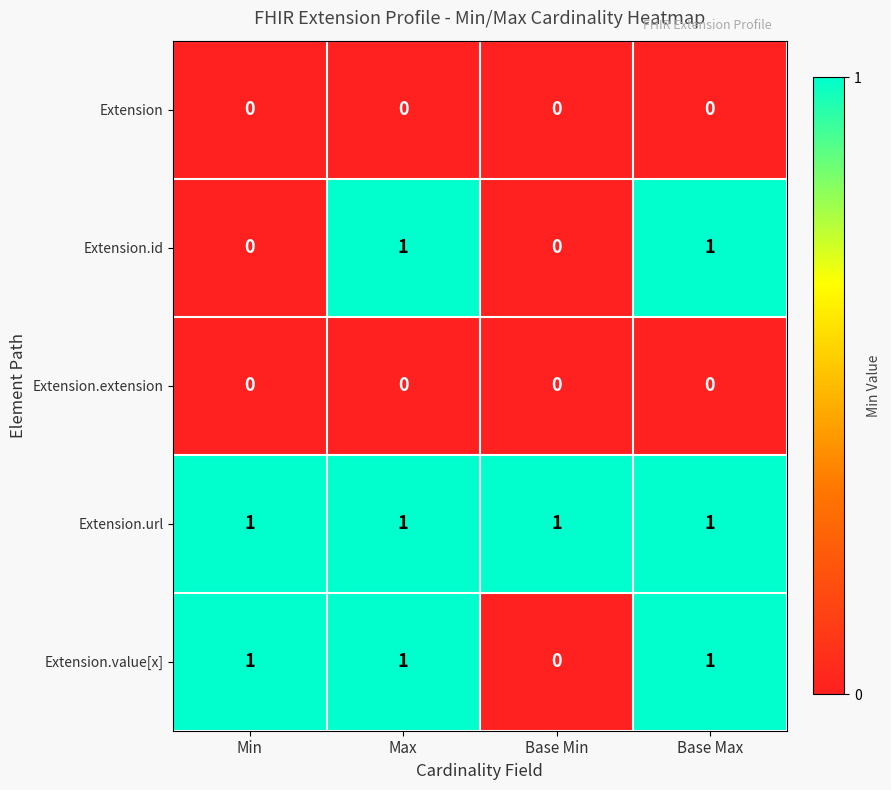

The value of Extension at Base Max is 0. True or false?

True